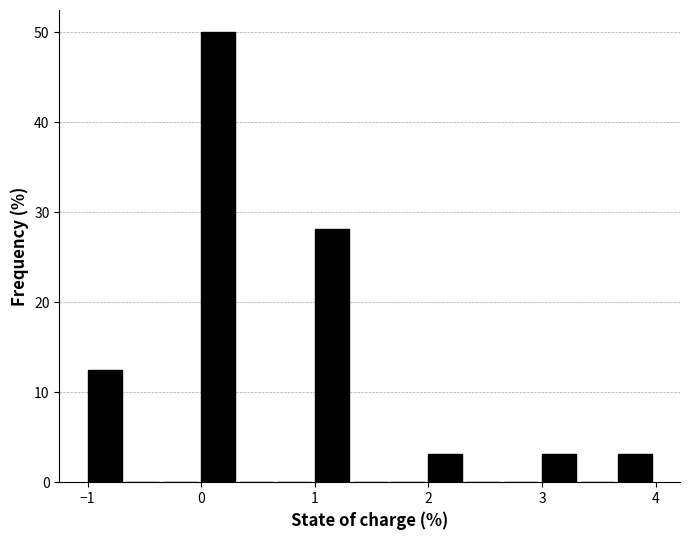

Around what value on the x-axis is the tallest bar? Give the approximate position of its centre, as read against the axis.

0.2